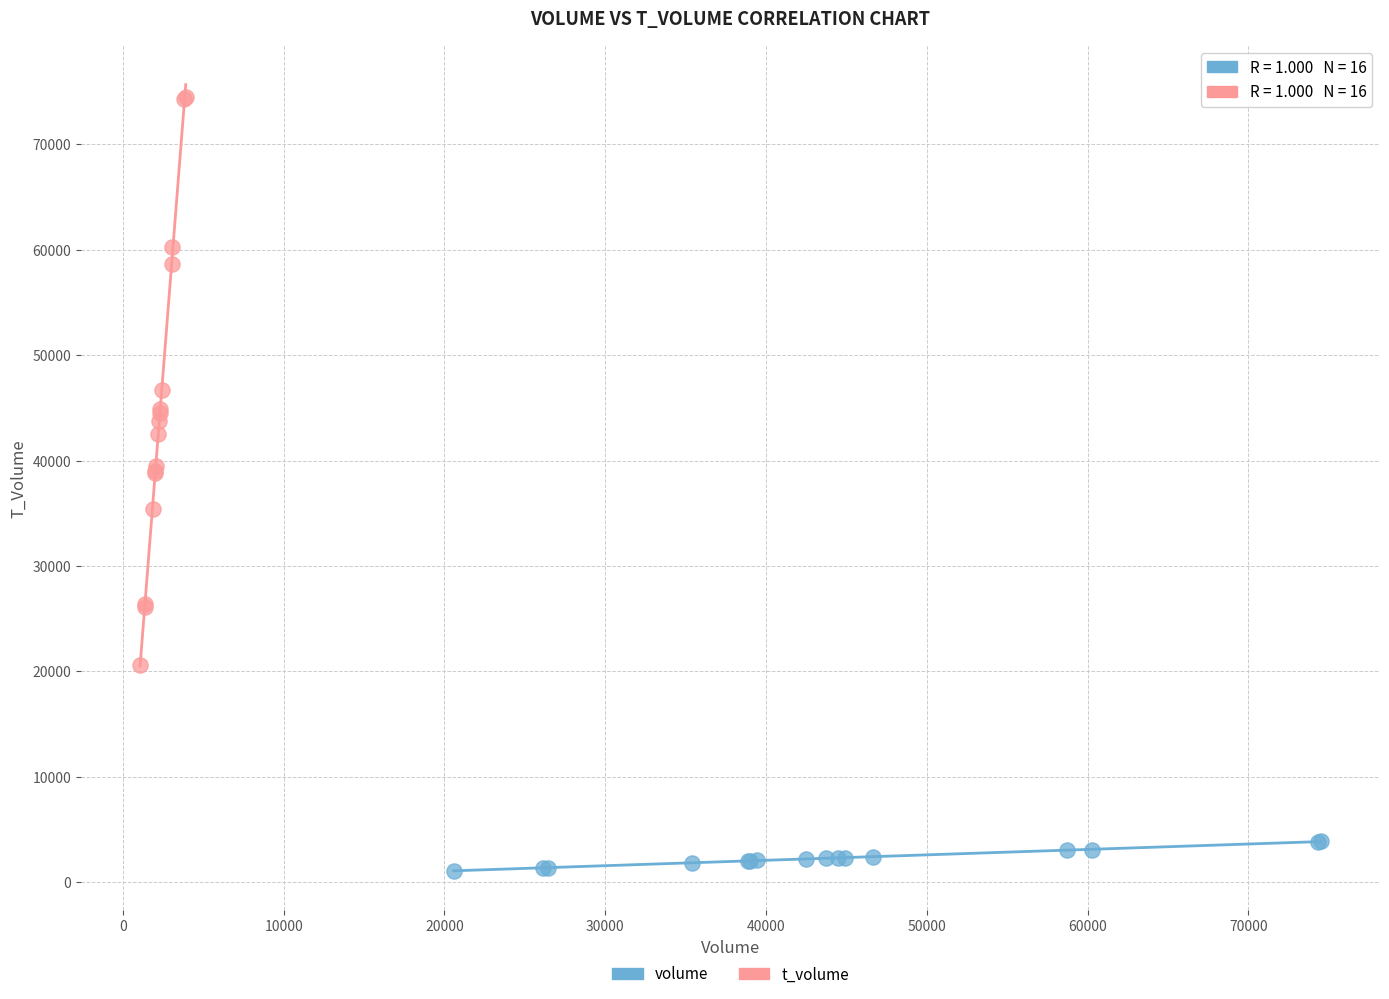

Which series reaches the minimum Y coordinate?

volume